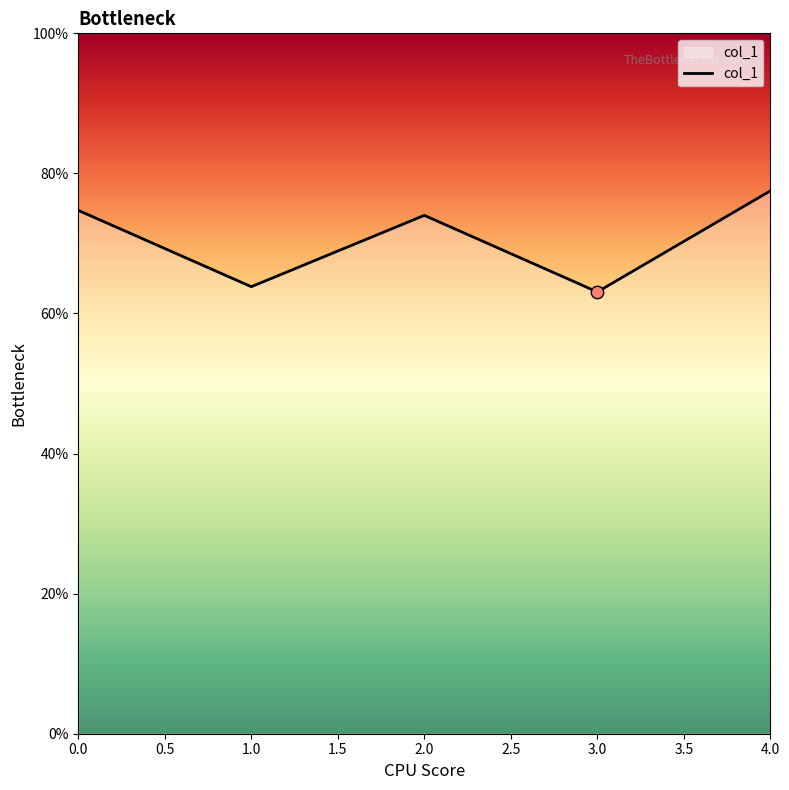

Is this an area chart (filled region under the line)?

Yes